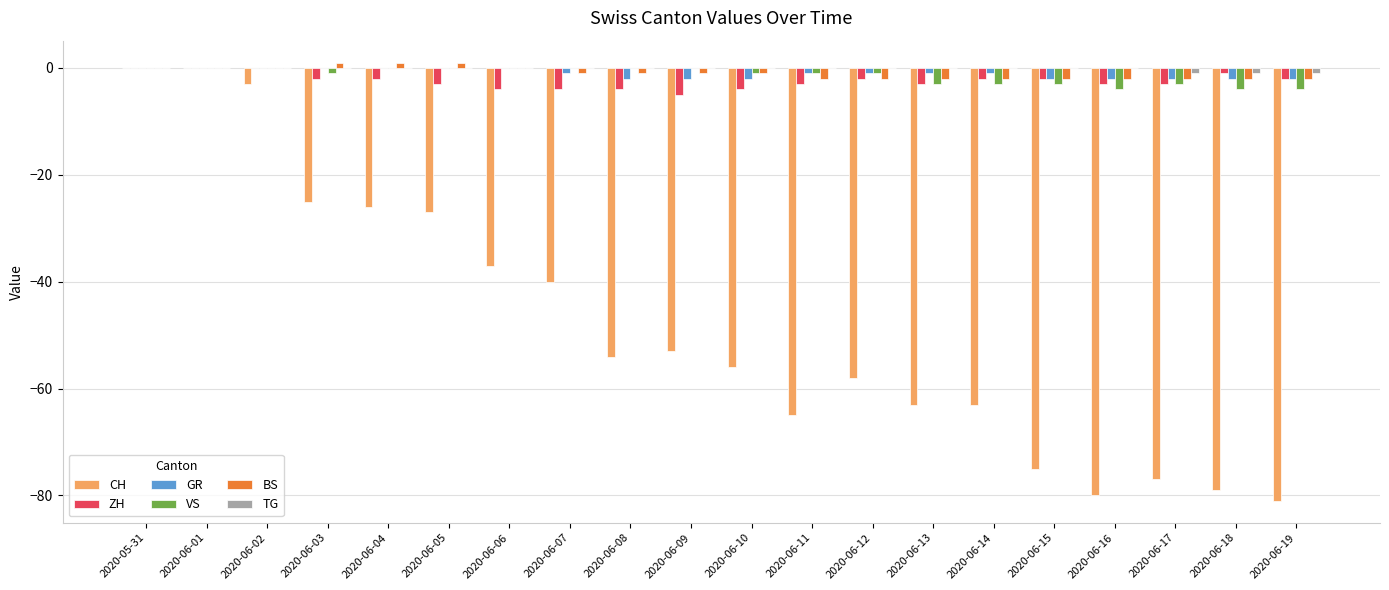

Is the value of BS at 2020-06-16 greater than the value of CH at 2020-06-06?

Yes